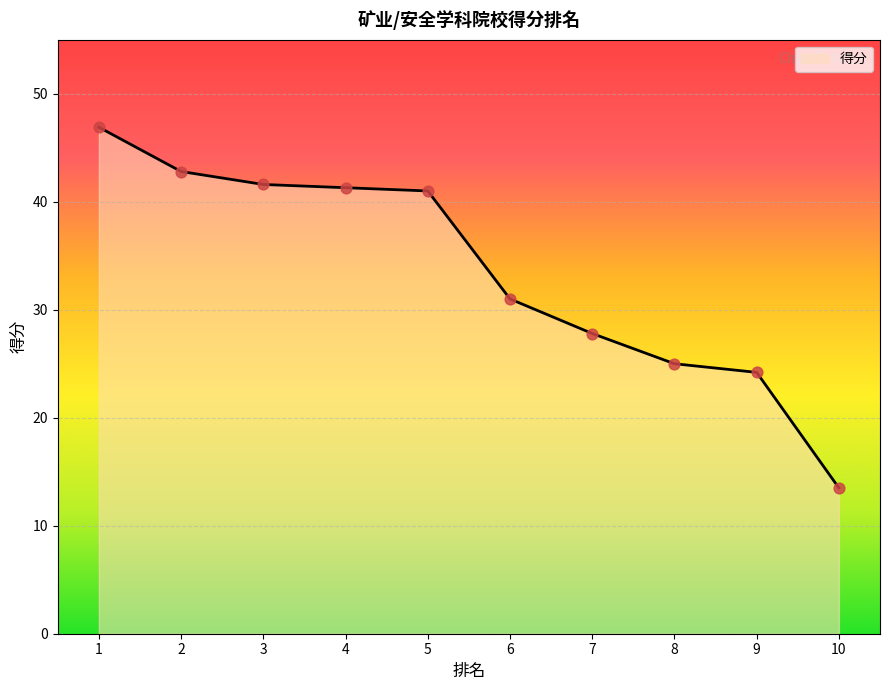

What is the change in value from 1 to 6?

-15.9